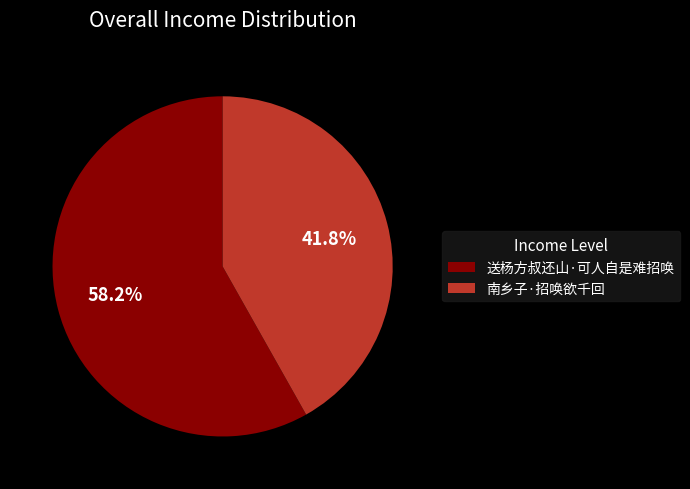

Is it true that 南乡子·招唤欲千回 is 42% of the pie?

True